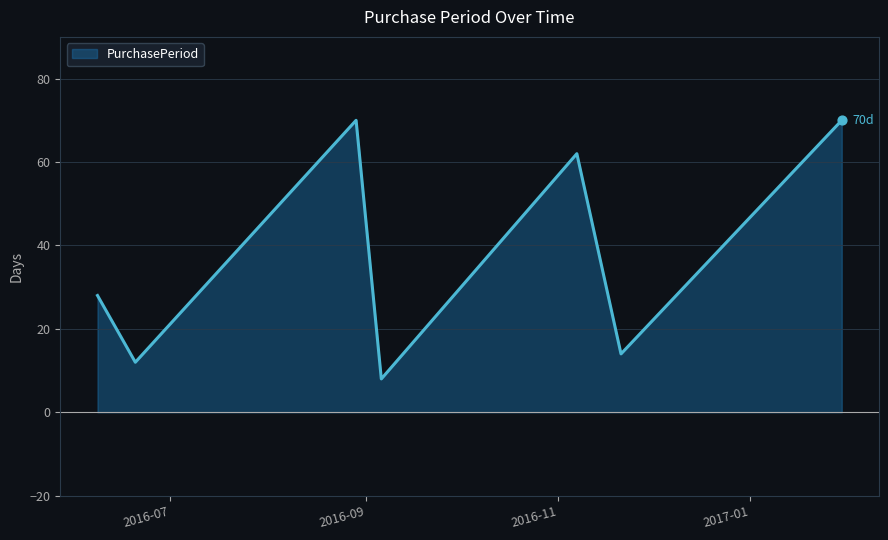

What is the sum of all values?

264